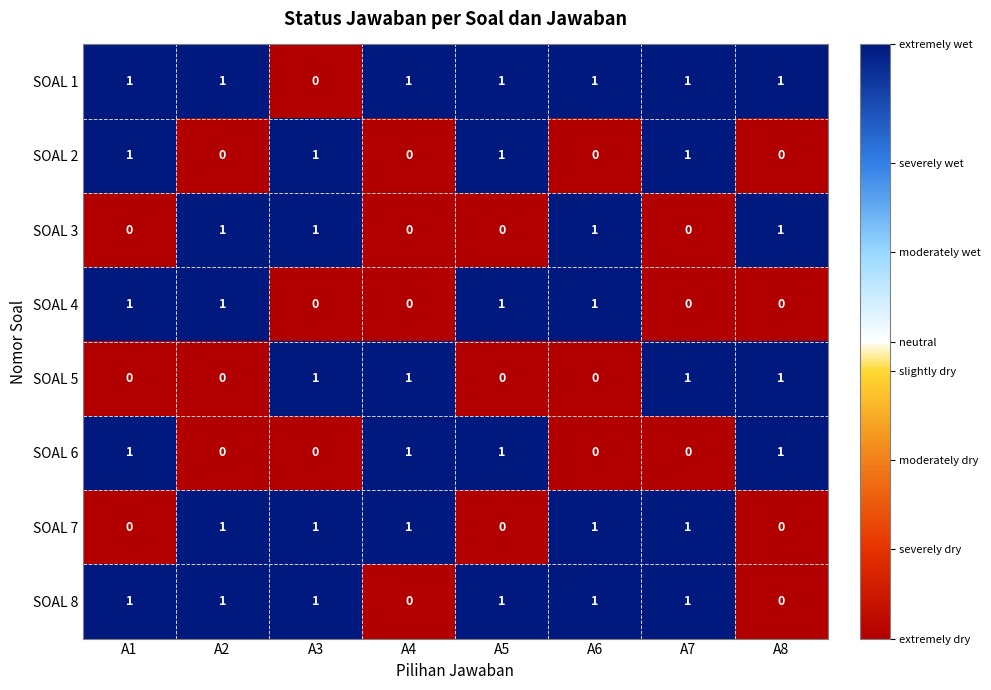

How many SOAL 8 values are between 1 and 2?

6